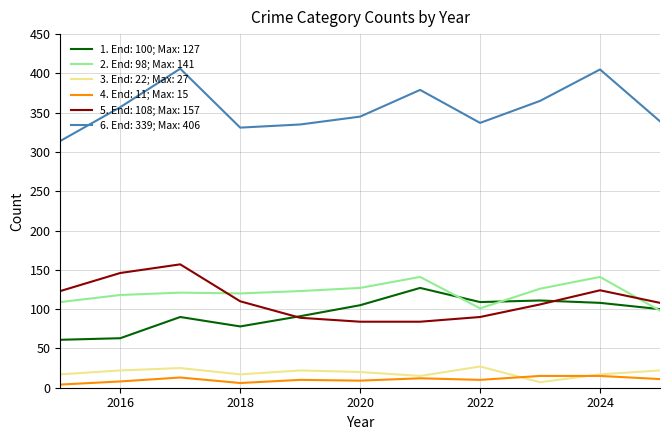

True or false: 1. End: 100; Max: 127 and 4. End: 11; Max: 15 intersect in this chart.

False